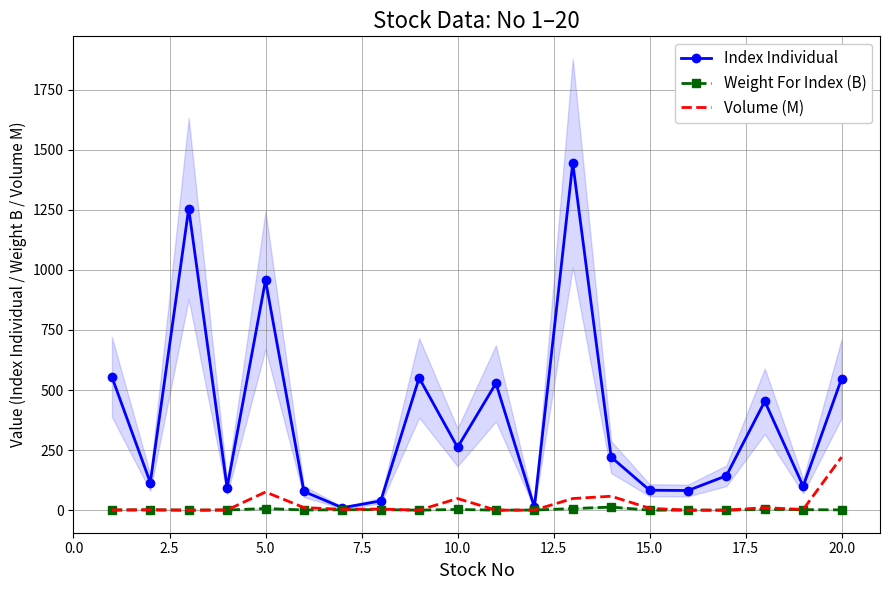

Count the number of categories in the chart.

20